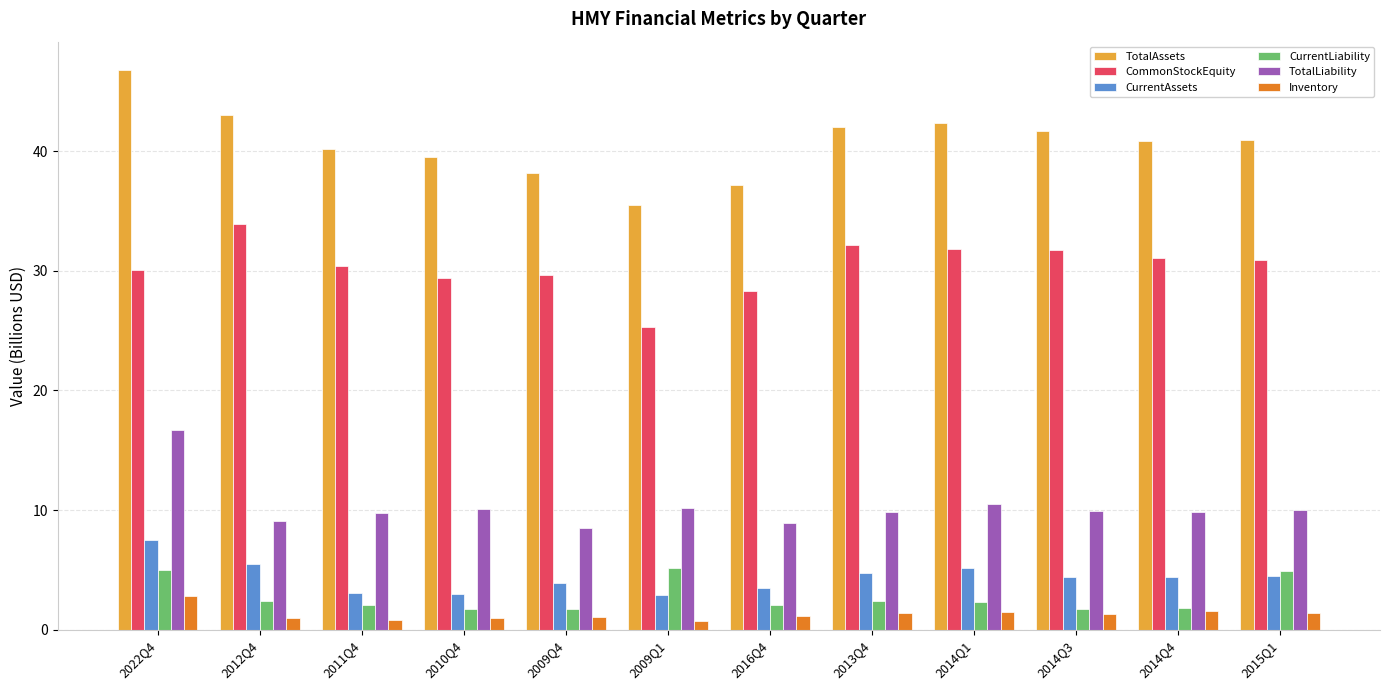

Count the number of data series in this chart.

6